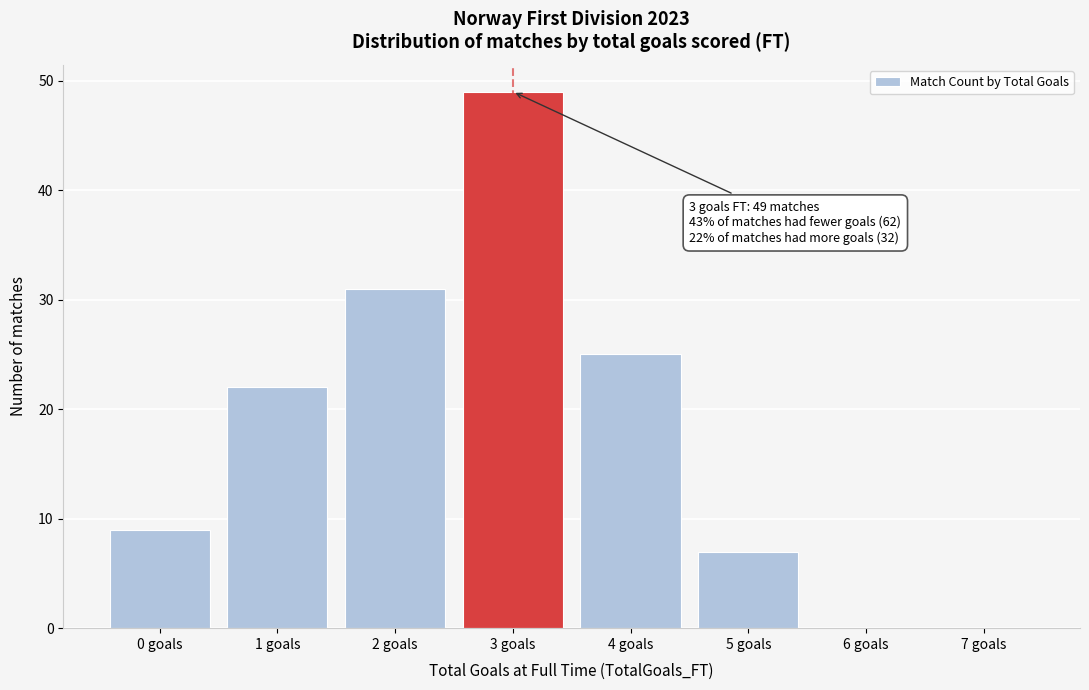

Reading right to left, list all the values displayed in this chart.

7 goals=0	6 goals=0	5 goals=7	4 goals=25	3 goals=49	2 goals=31	1 goals=22	0 goals=9